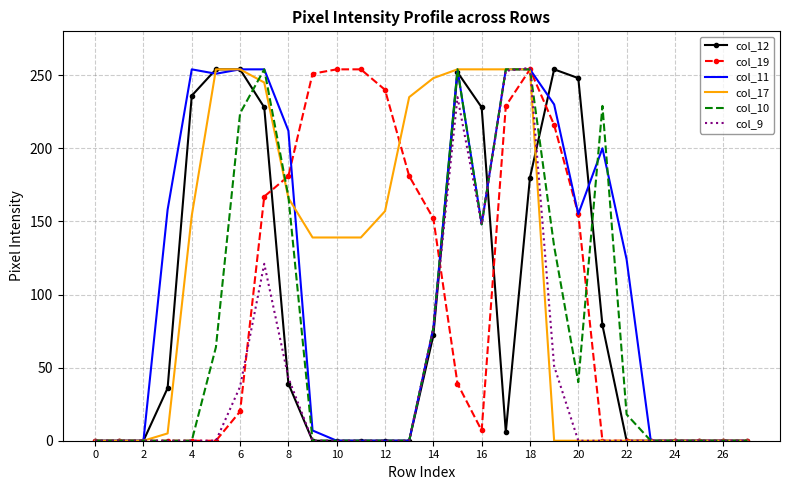

What are all the series names shown in the legend?

col_12, col_19, col_11, col_17, col_10, col_9